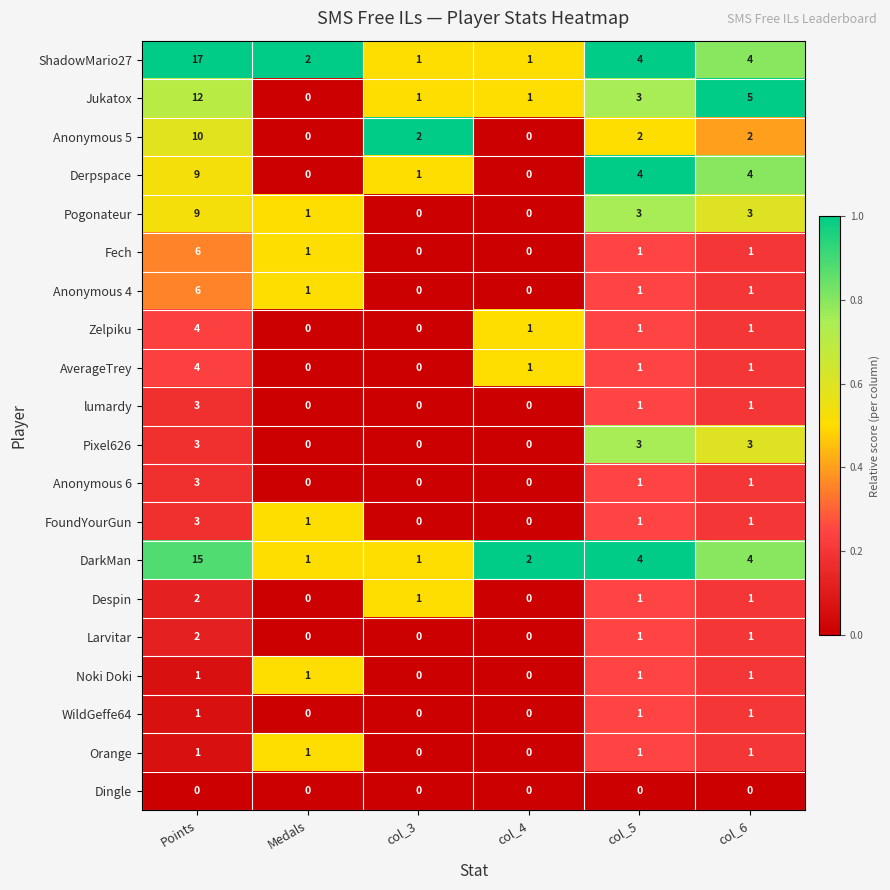

The value of AverageTrey at col_6 is 1. True or false?

True